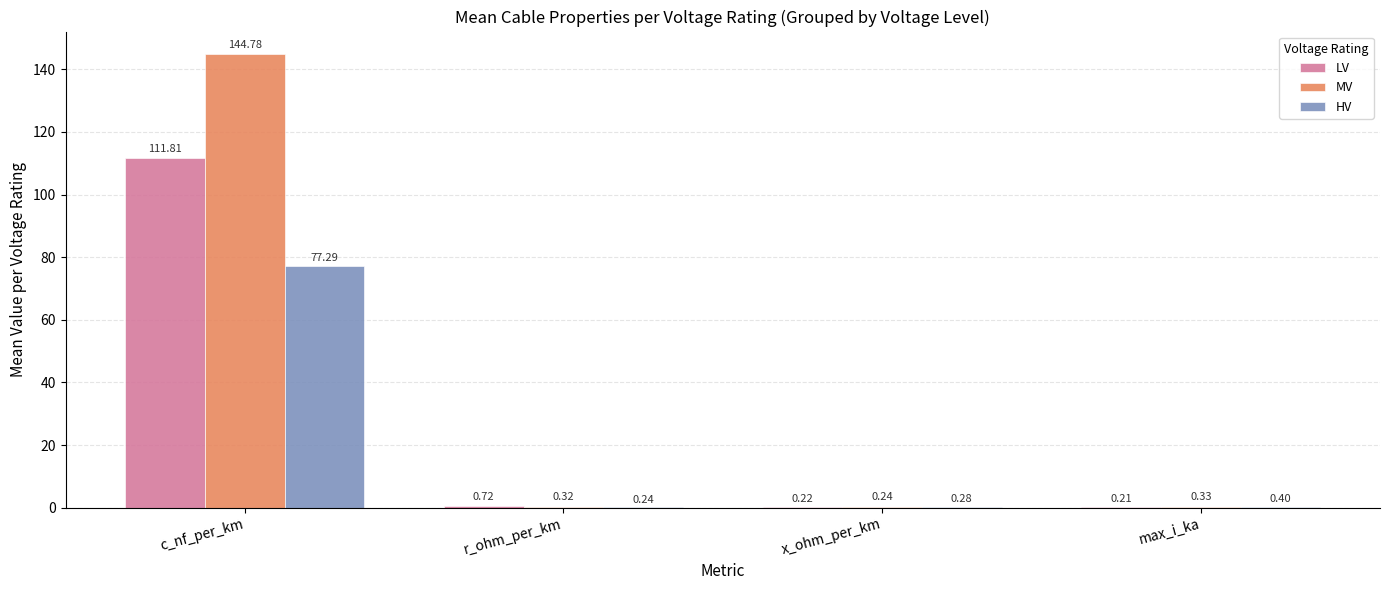

Which series has the largest total across all categories?

MV